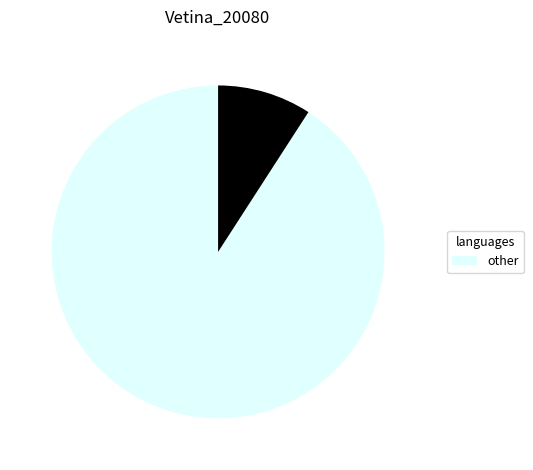

Is there any slice that represents more than half of the pie?

Yes